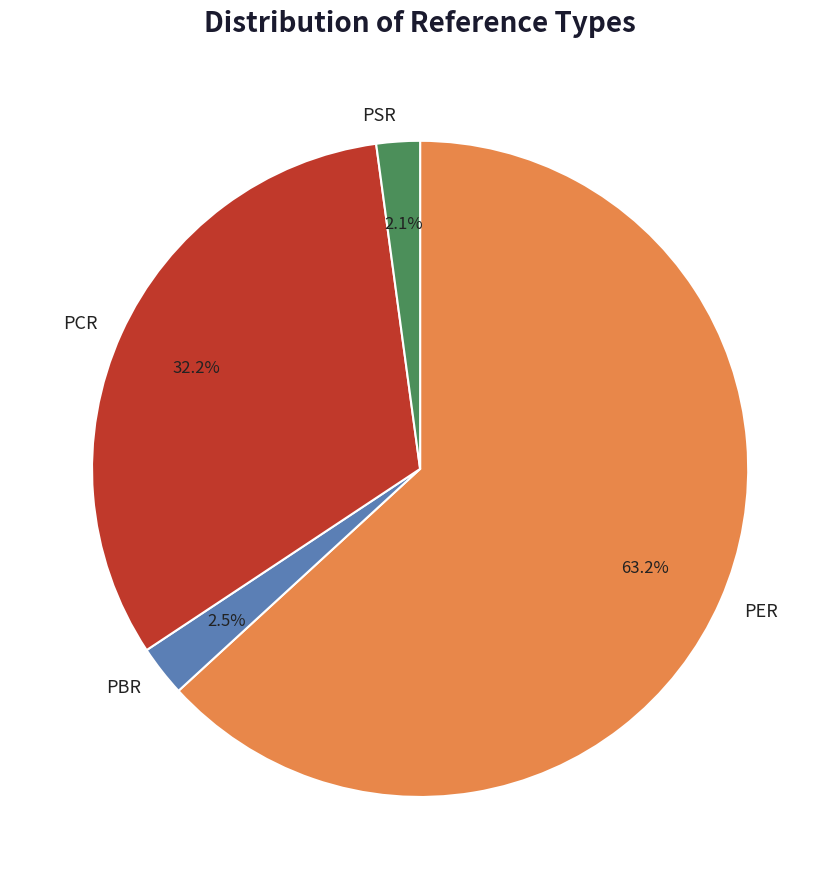

To the nearest percent, what portion does PCR represent?

32%